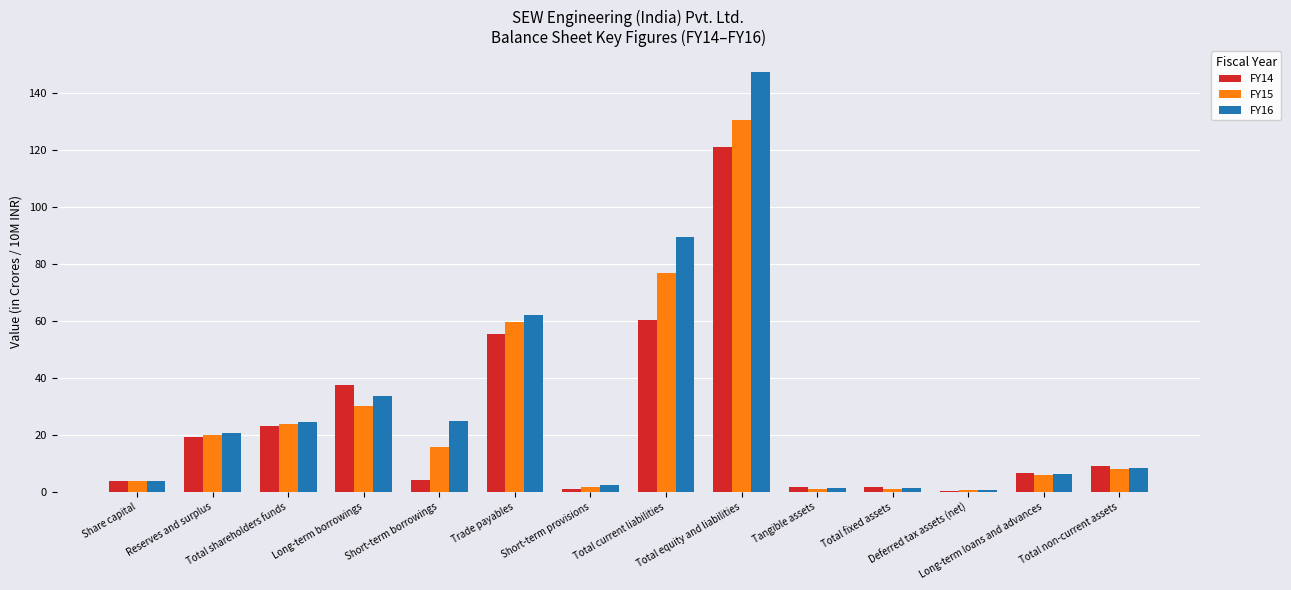

Is the value of FY15 at Total equity and liabilities greater than the value of FY16 at Deferred tax assets (net)?

Yes